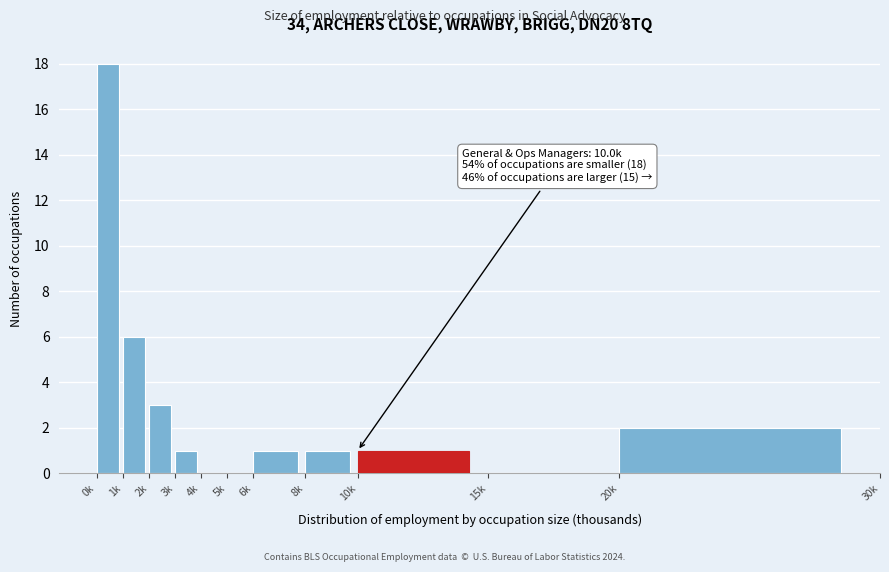

Reading right to left, transcribe all the data shown in this chart.

20k=2	15k=0	10k=1	8k=1	6k=1	5k=0	4k=0	3k=1	2k=3	1k=6	0k=18